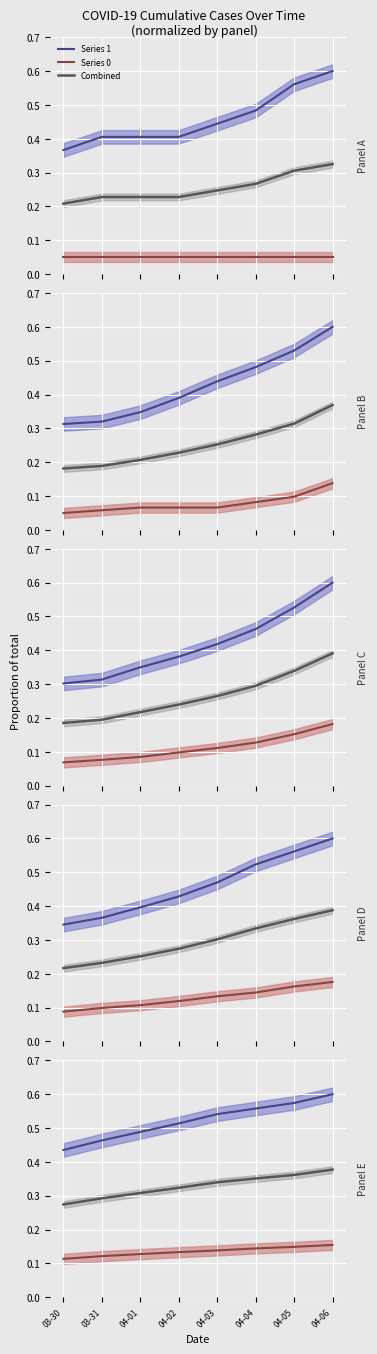

Does the chart display data point markers on the line(s)?

No